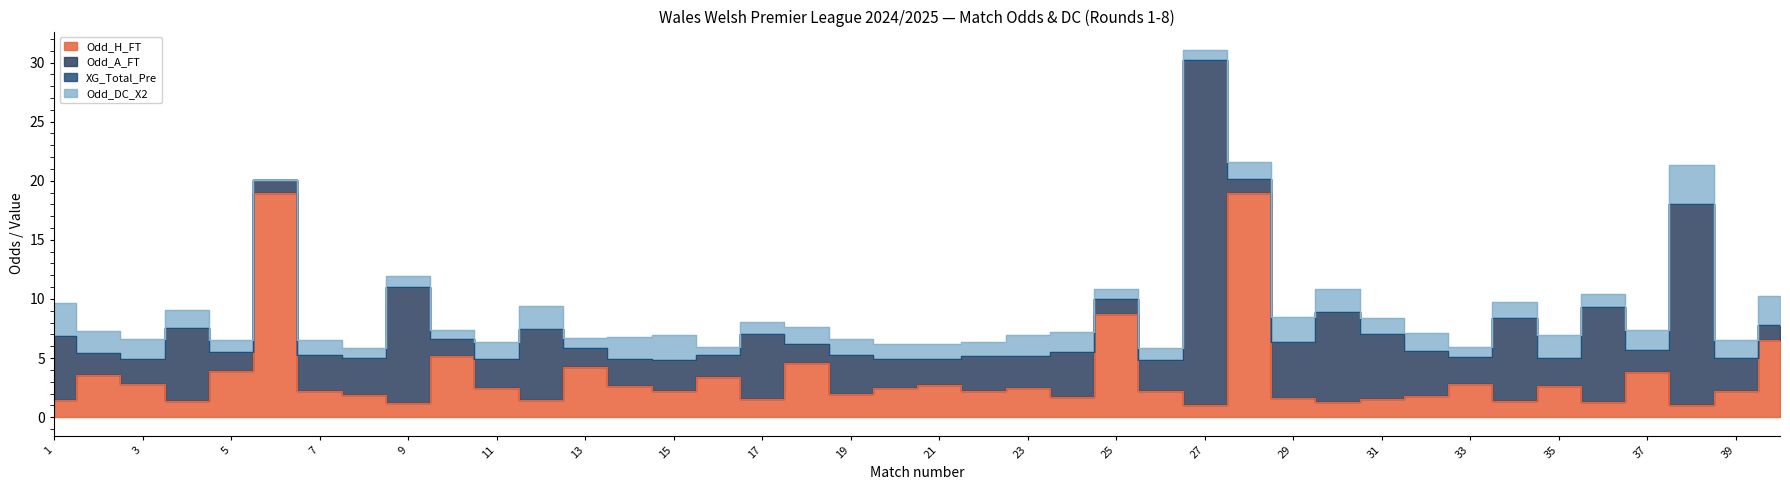

What is the difference between the maximum and second lowest values in the Odd_H_FT series?

17.9